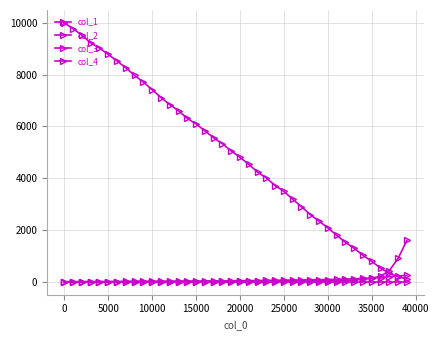

How many distinct data groups are displayed?

4